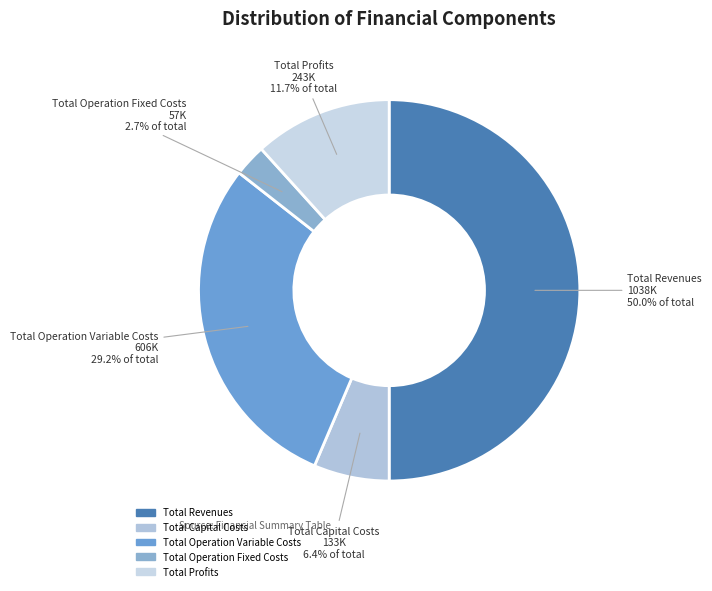

How many segments does this pie chart have?

5